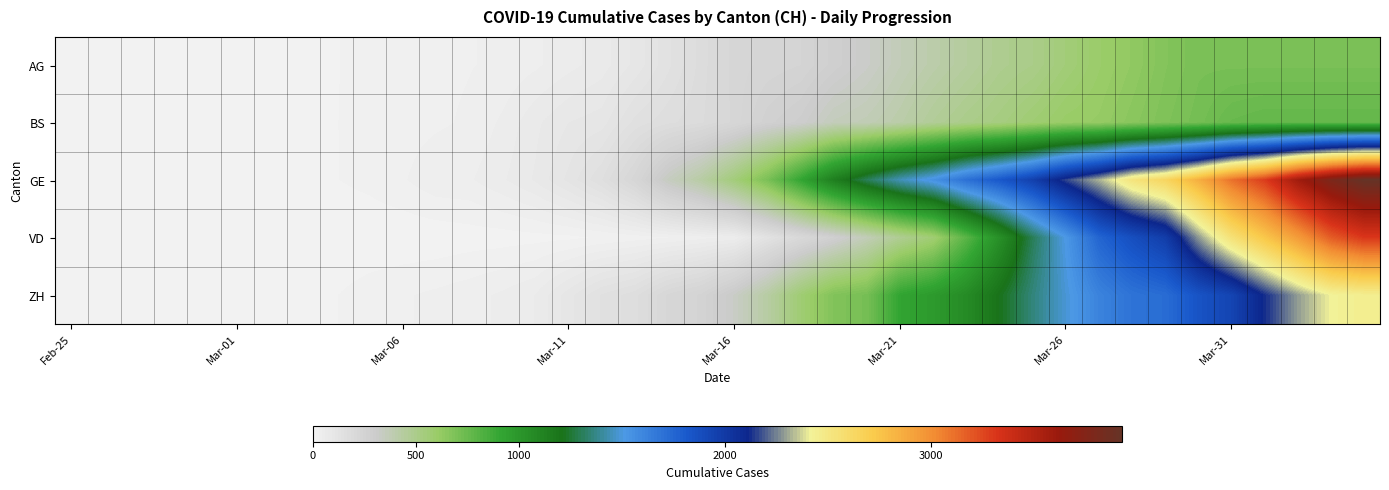

Count the number of categories in the chart.

40